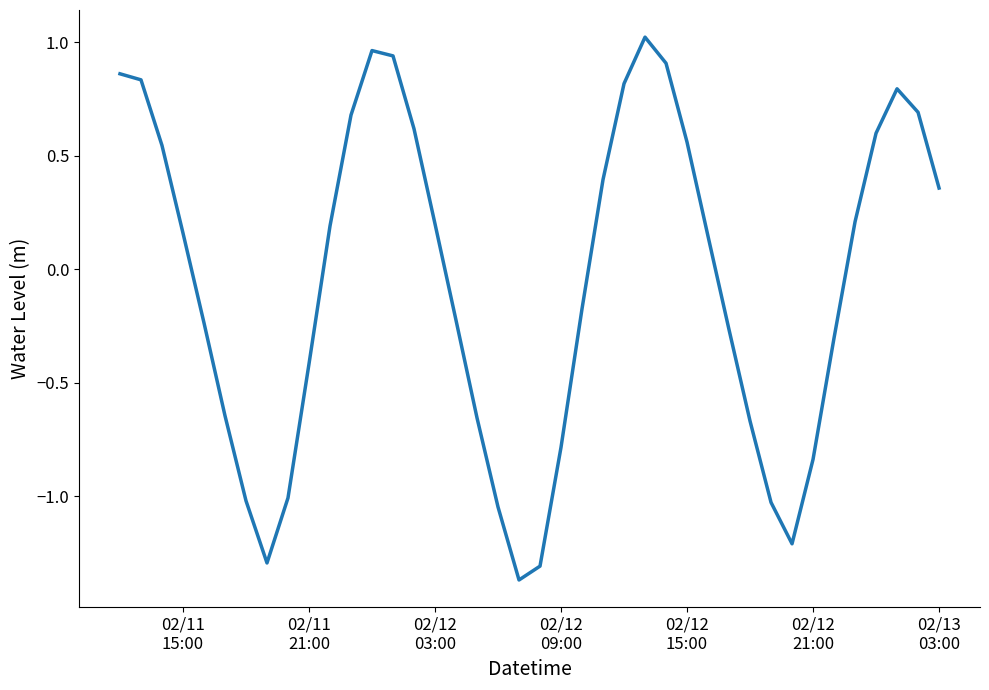

What is the difference between the maximum and minimum values?

2.4